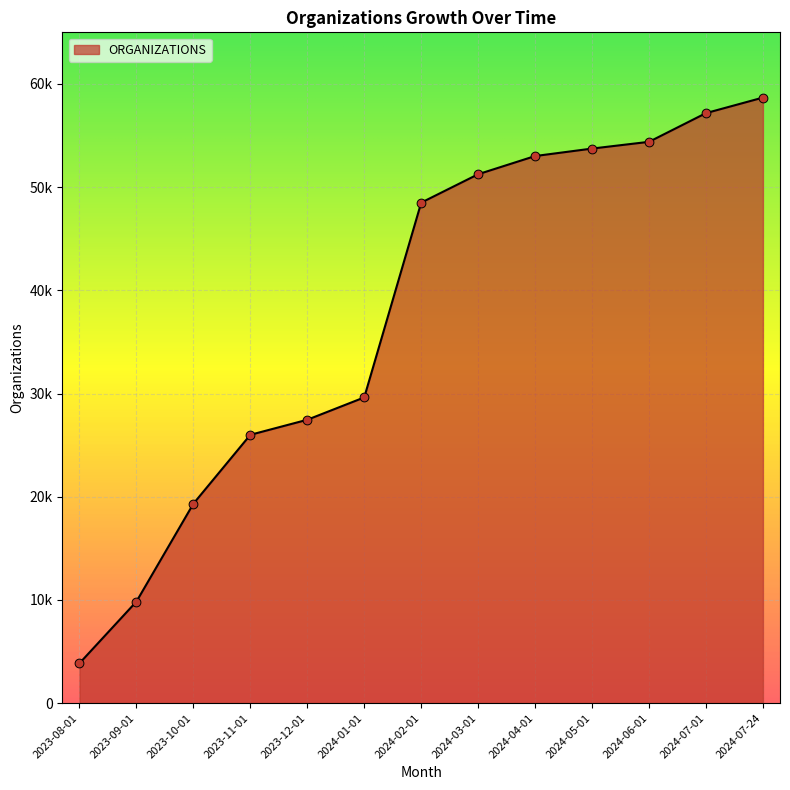

Is this an area chart (filled region under the line)?

Yes